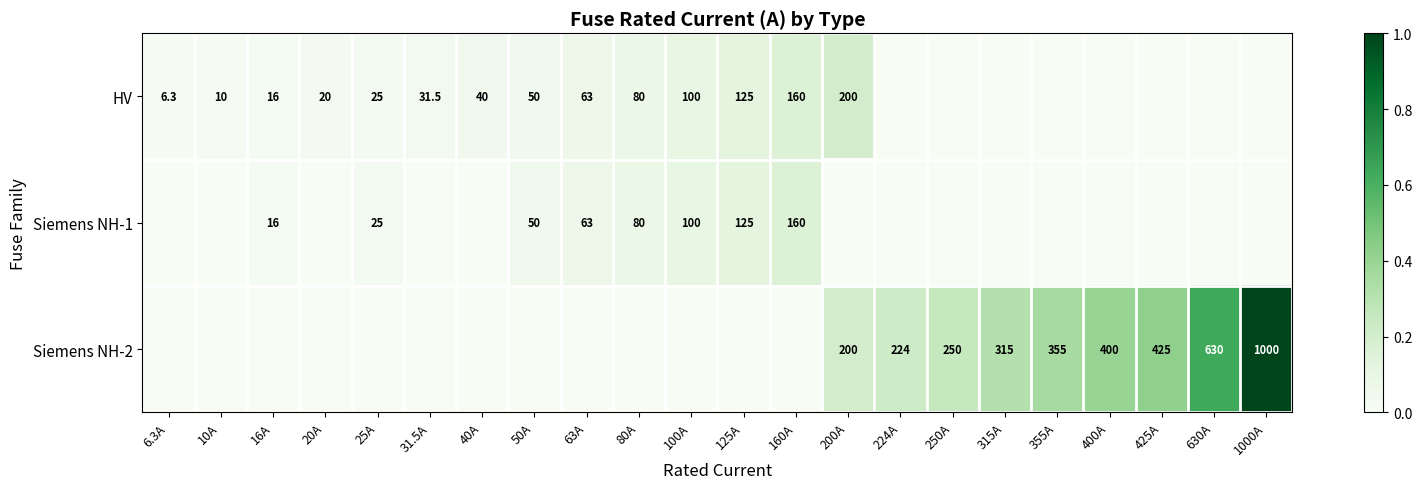

The HV series shows 10.0 at 10A. True or false?

True